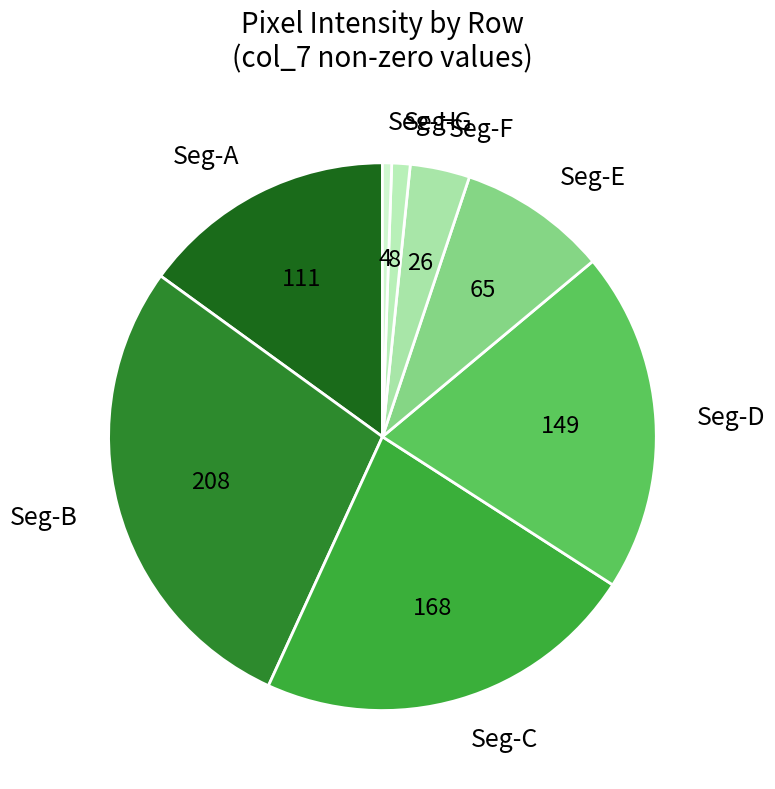

Which slice is the largest?

Seg-B